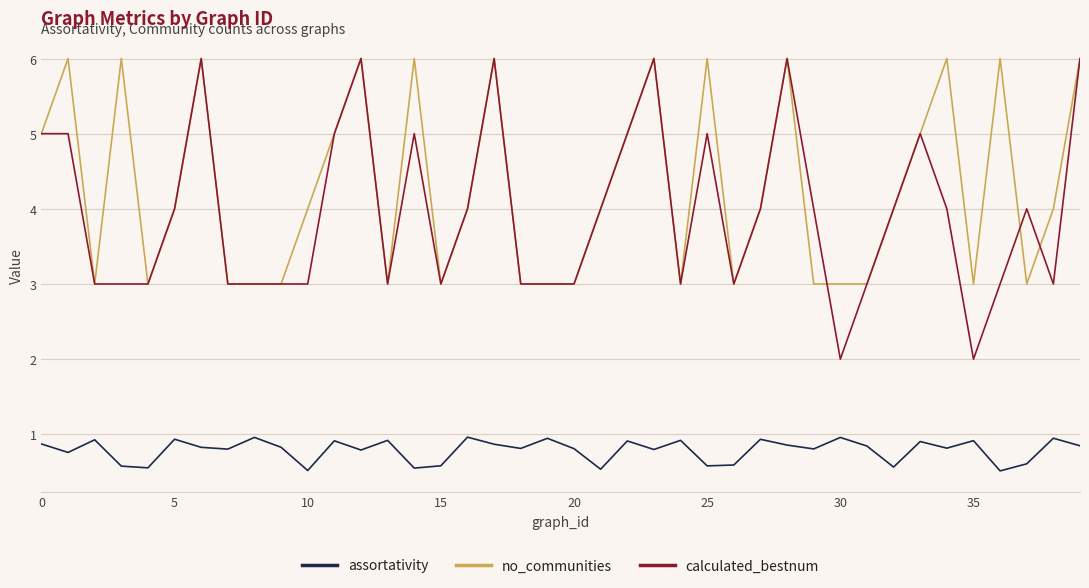

Count the calculated_bestnum values in the range 3 to 5.

32